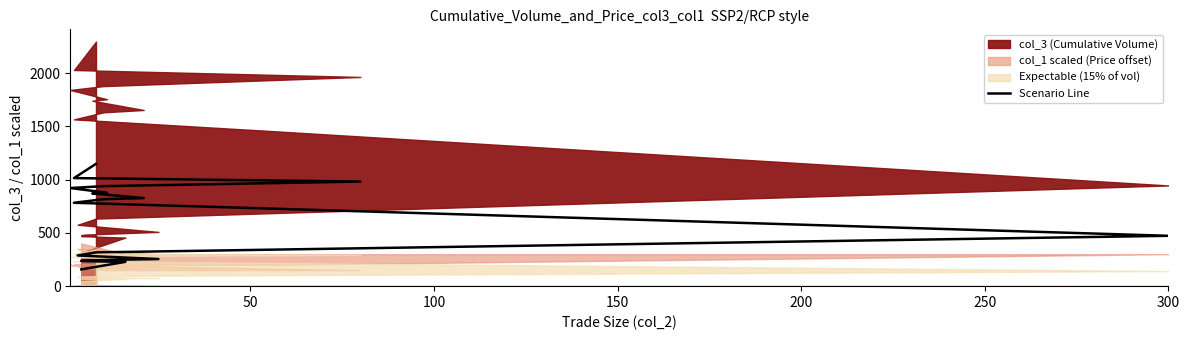

Count the number of values greater than 782.

10